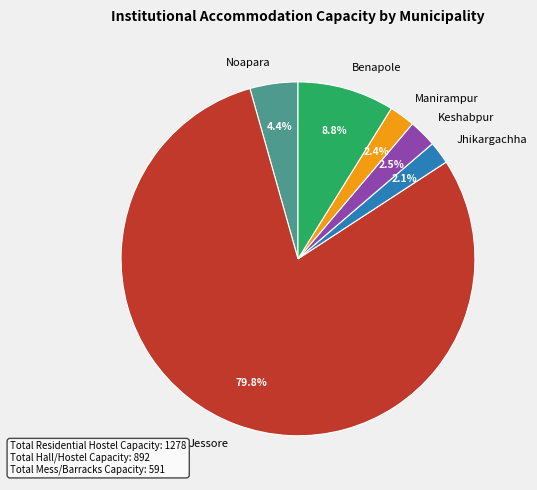

To the nearest percent, what is the average slice percentage?

17%